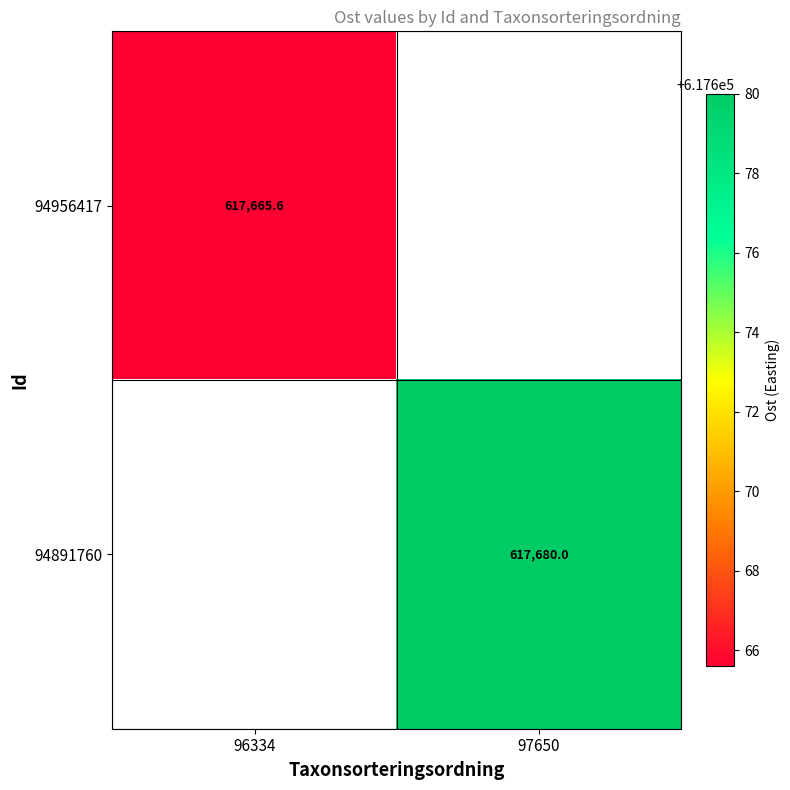

Is the value of 94956417 at 97650 greater than the value of 94891760 at 96334?

No